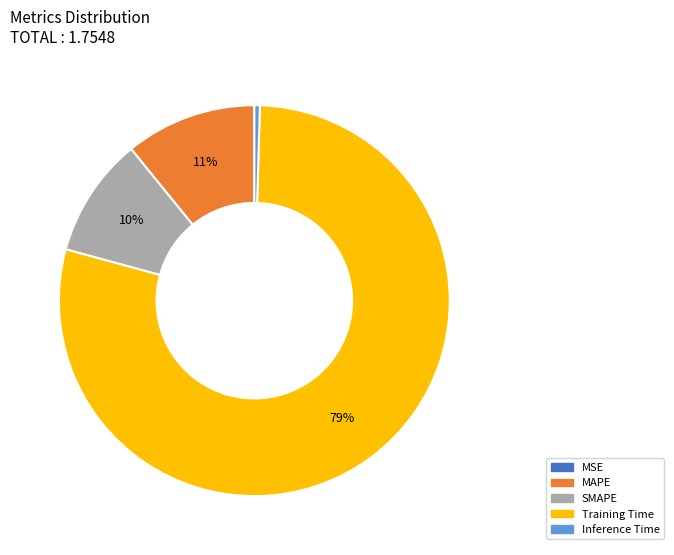

Which slice is the largest?

Training Time